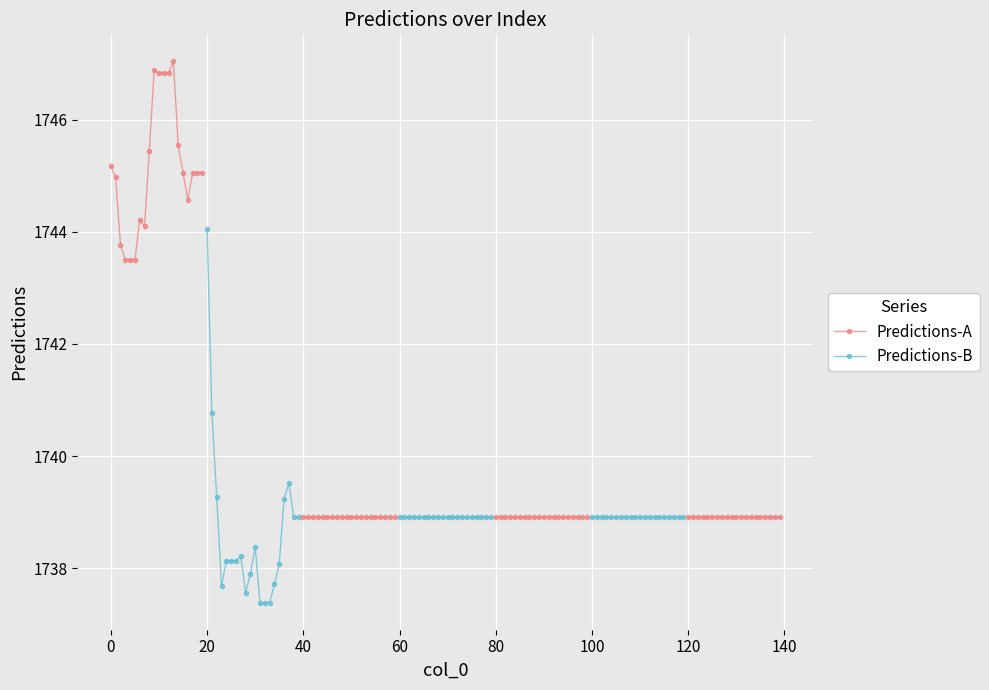

How many lines are shown in the chart?

2